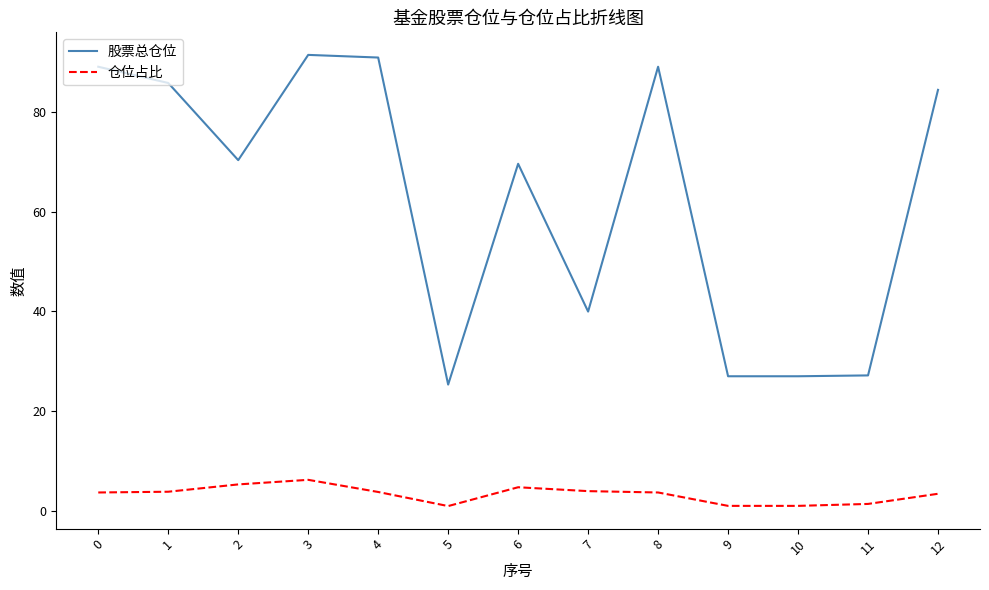

What is the difference between the maximum and minimum values in the 股票总仓位 series?

66.2